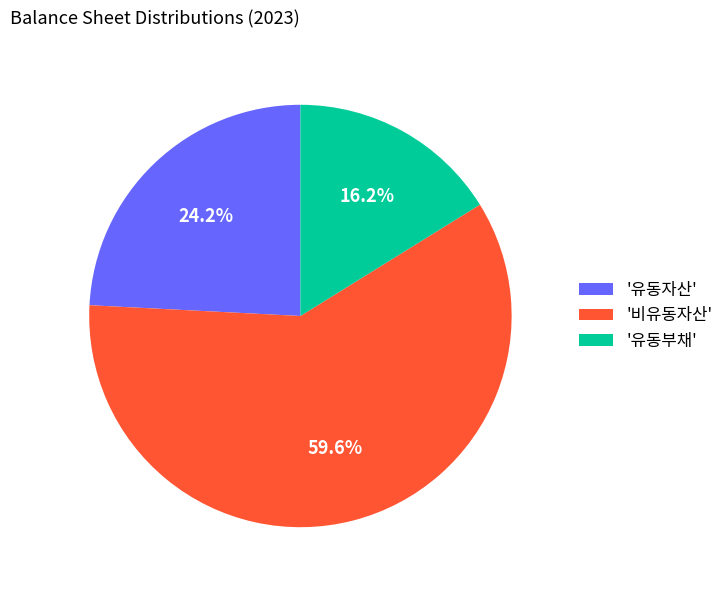

How many slices are in this pie chart?

3